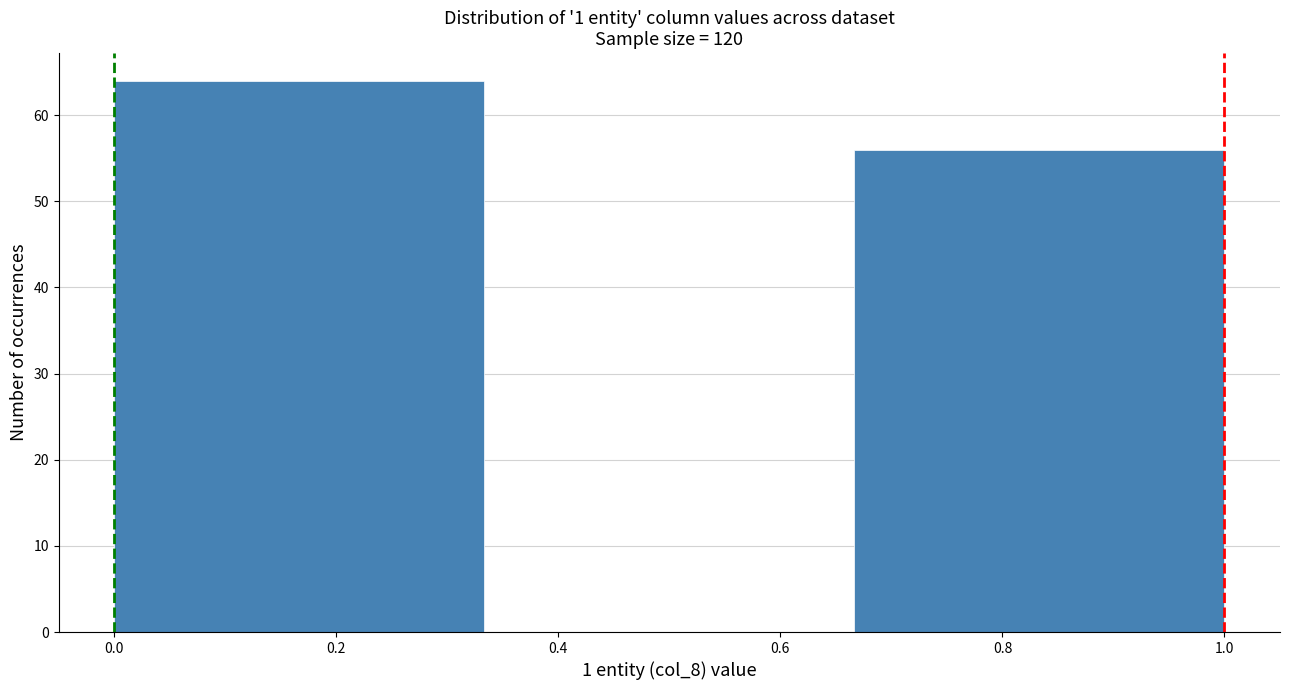

How tall is the bar that spans 0.00 to 0.34 on the x-axis? Neither the bar edges nor the heights are printed on the chart, so give them approximately, as read against the axes.

64